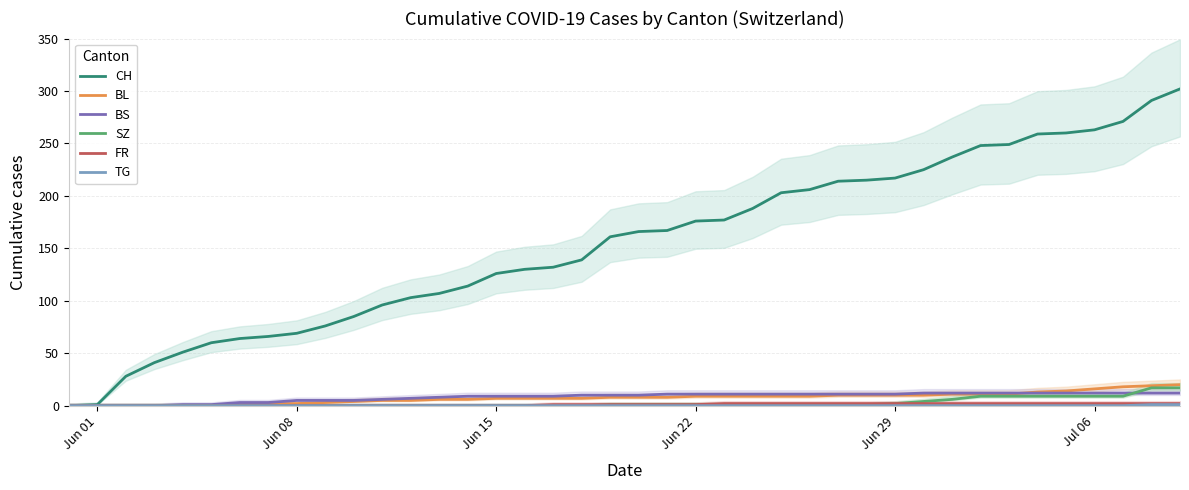

Rank the series by their maximum value, from highest to lowest.

CH, BL, SZ, BS, FR, TG